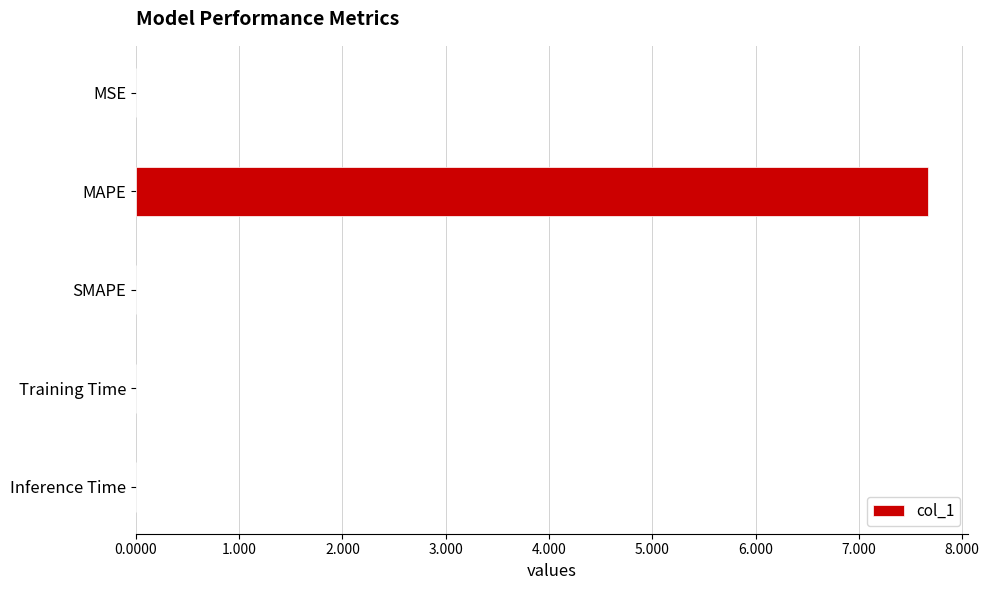

Between MSE and MAPE, which is larger?

MAPE